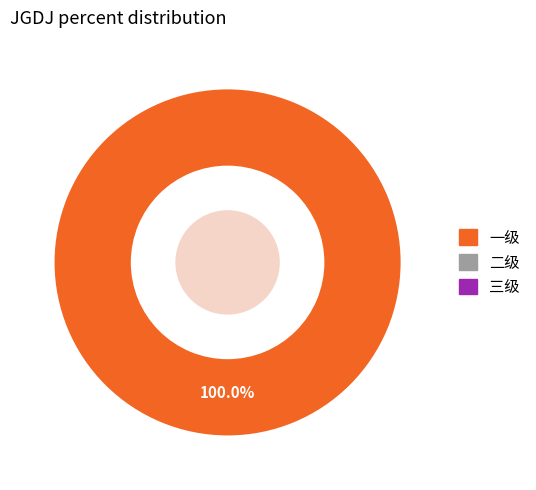

Is there a majority slice in this chart?

Yes